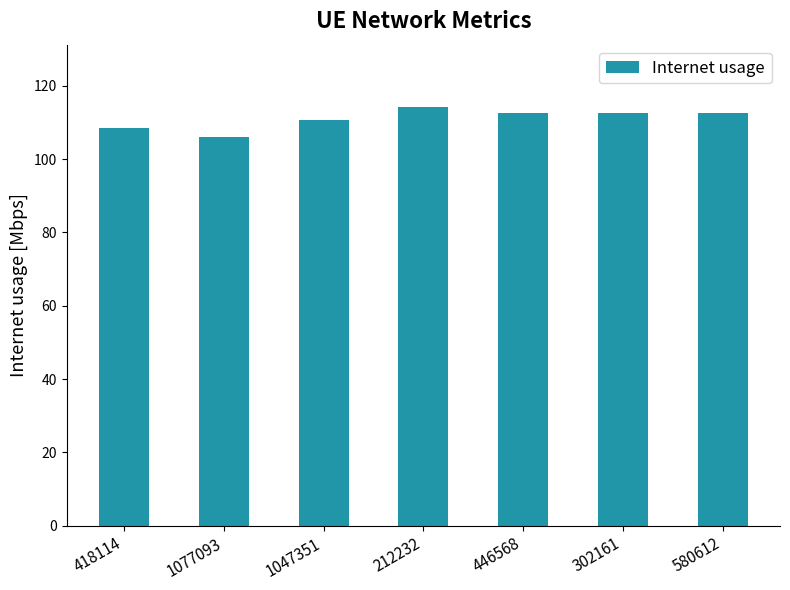

How many values exceed 112?

4